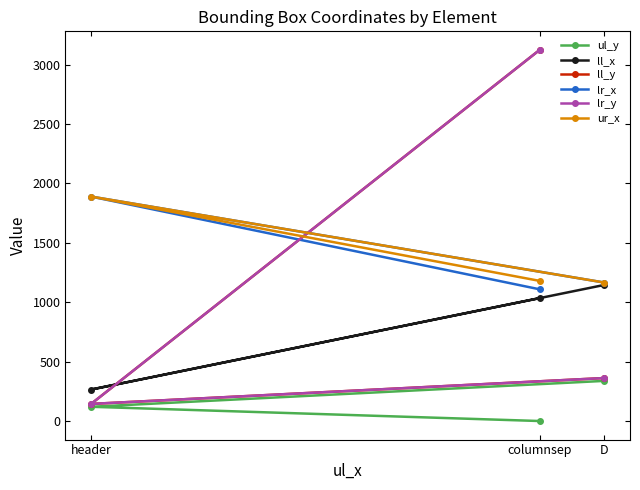

What is the difference between the maximum and minimum values in the ll_y series?

2981